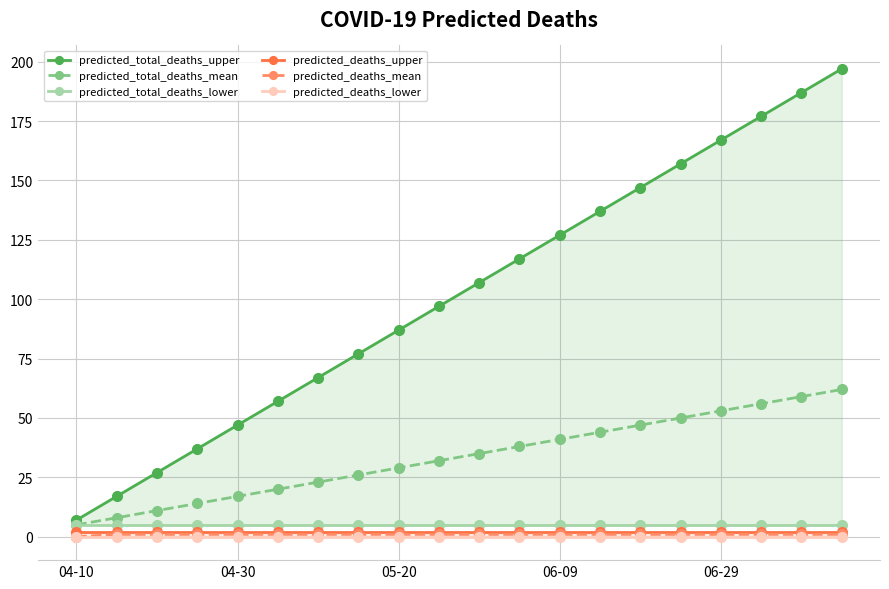

What is the sum of the predicted_total_deaths_lower values at 6 and 11?

10